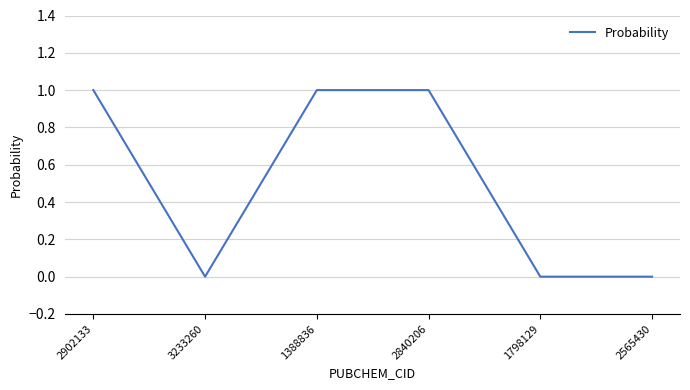

Count the number of data series in this chart.

1